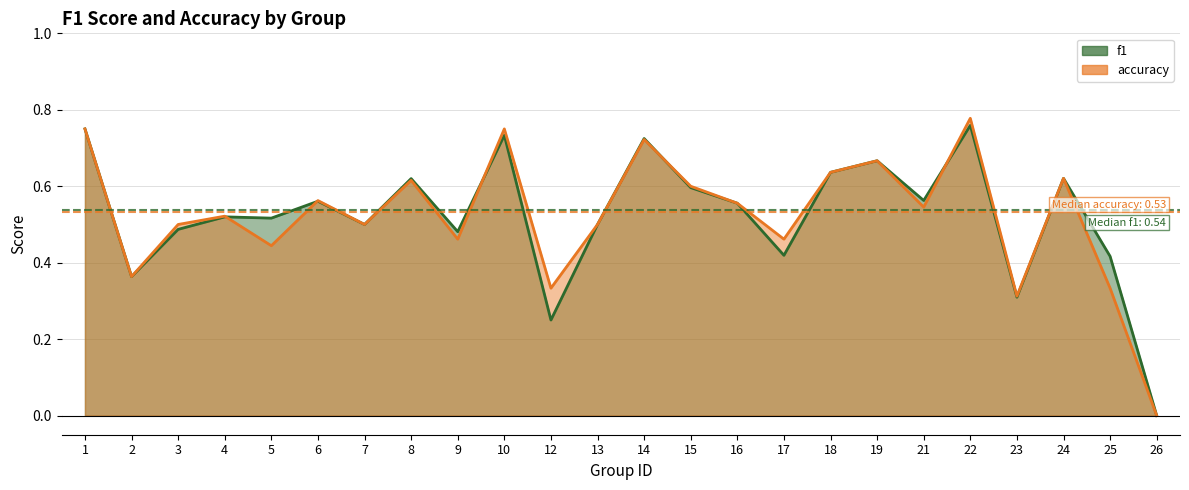

Rank the series by their average value, from highest to lowest.

f1, accuracy